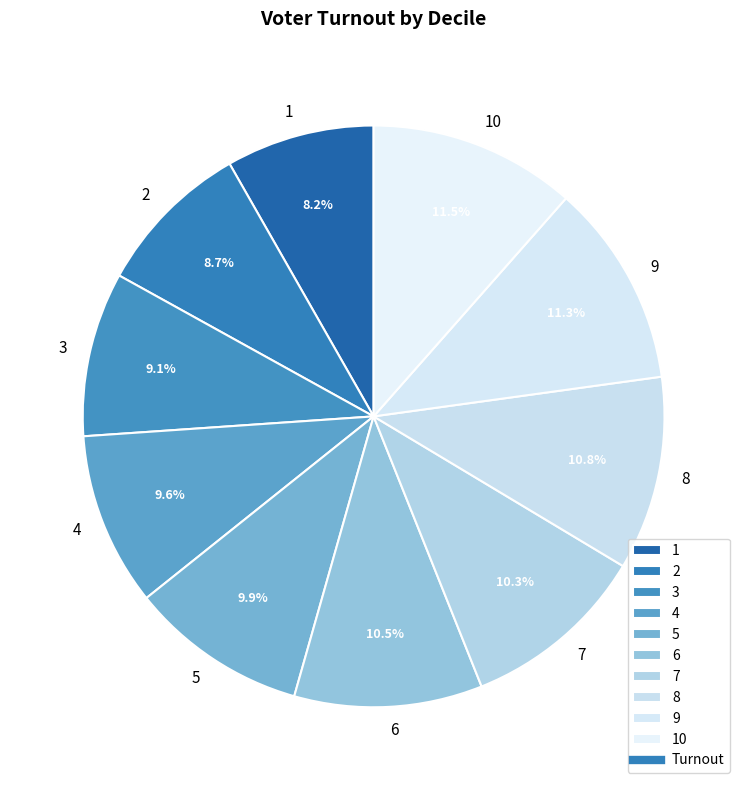

Does 1 account for over 50% of the chart?

No